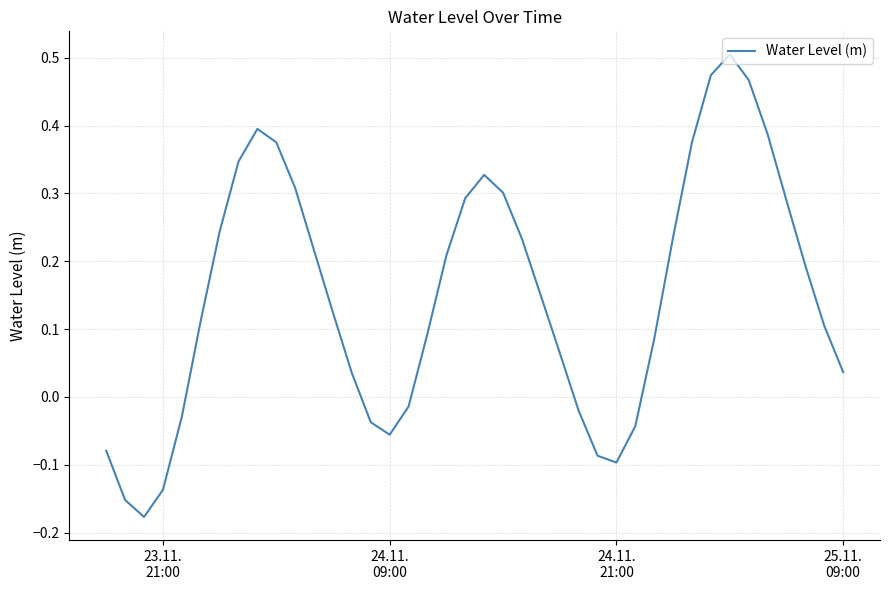

What is the difference between the maximum and minimum values?

0.7